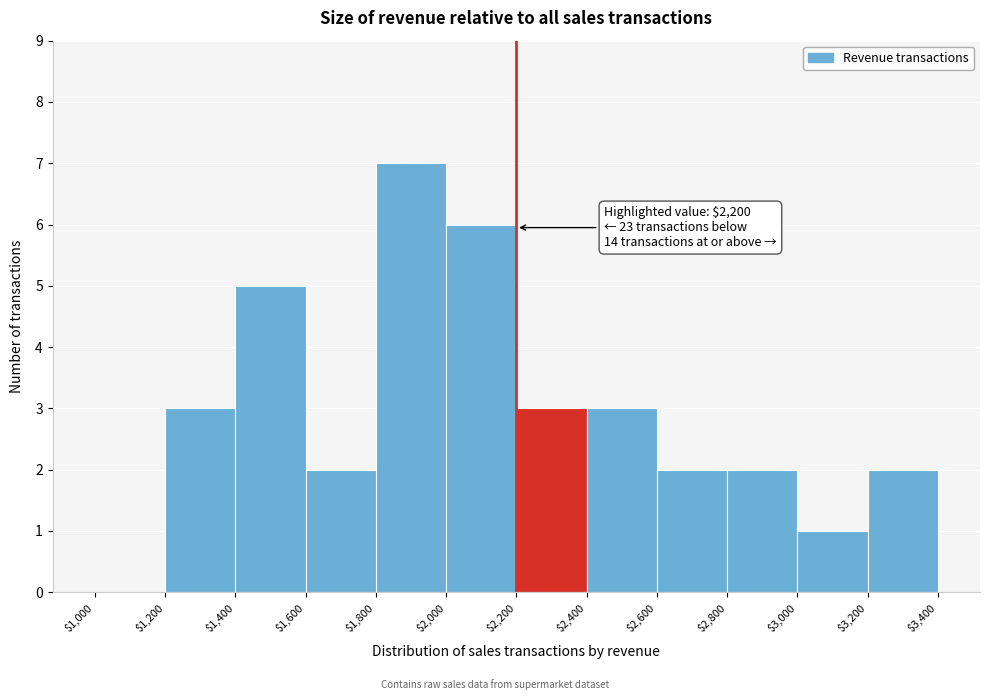

Over which range of the x-axis is the bar tallest?

$1,800 to $2,000